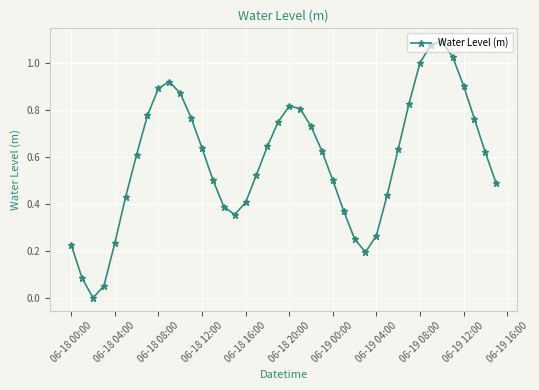

What is the sum of all values?

23.5